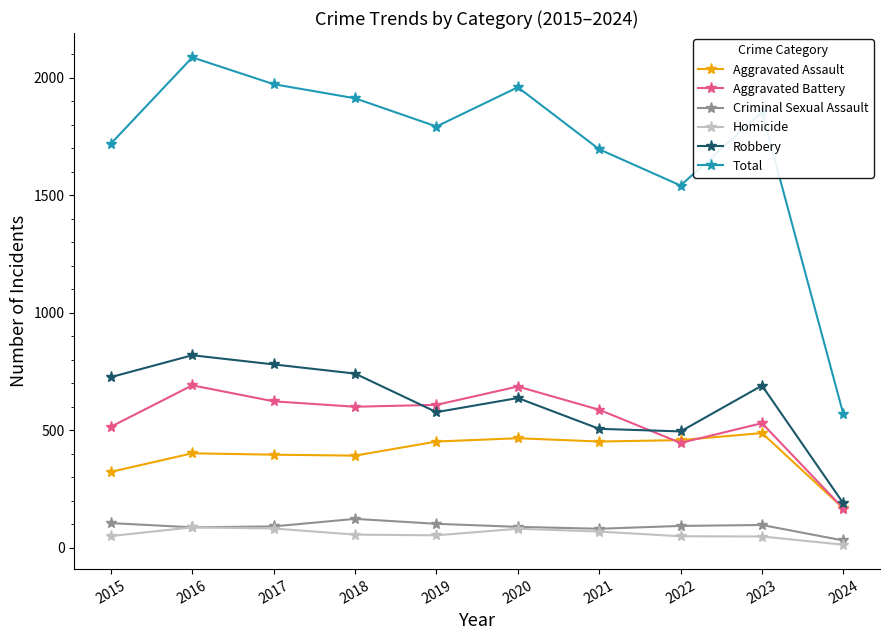

What is the difference between the highest and lowest values at 2015?

1669